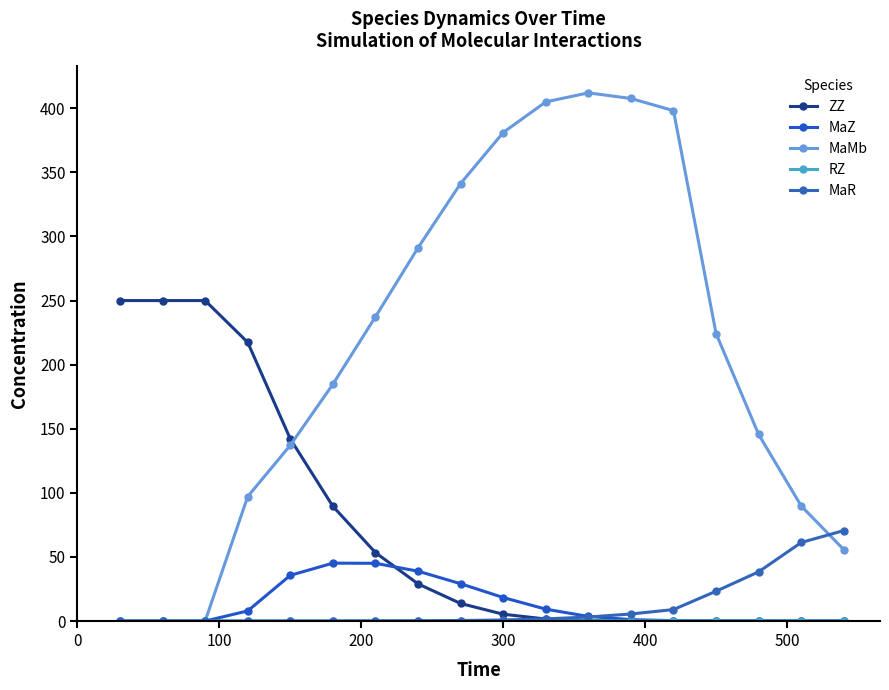

True or false: MaMb and MaZ intersect in this chart.

False